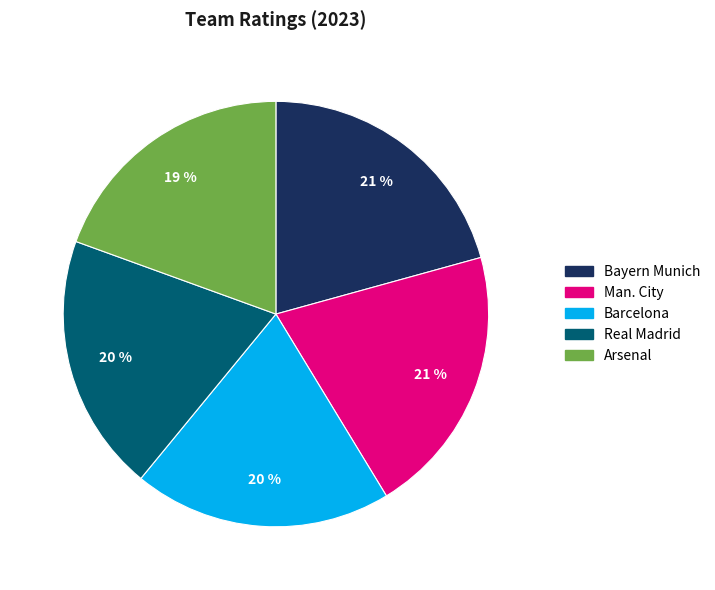

Is the sum of Bayern Munich and Arsenal greater than half?

No